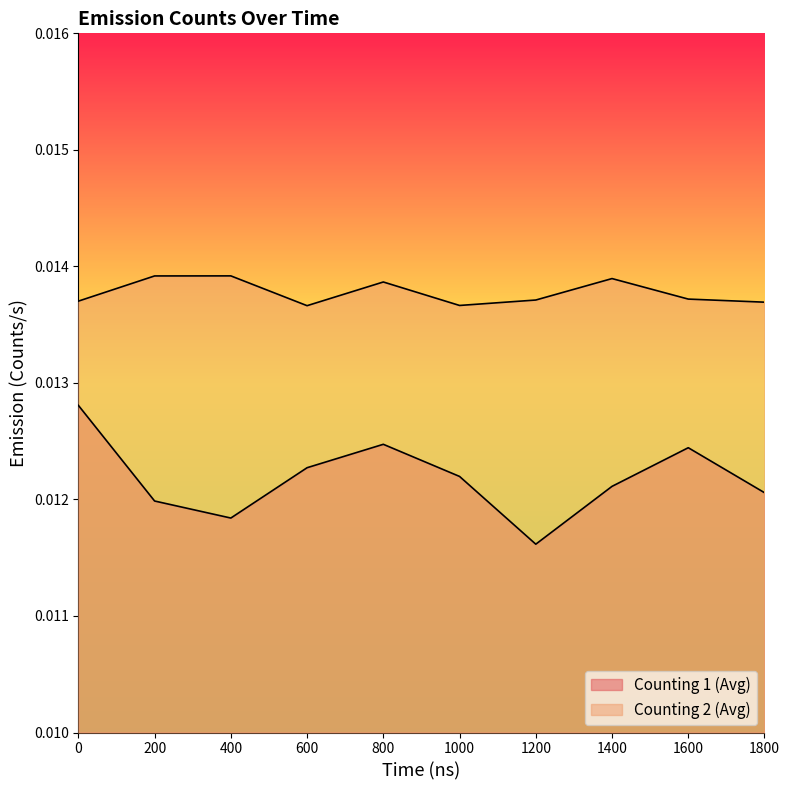

True or false: Counting 1 (Avg) and Counting 2 (Avg) cross at least once.

False